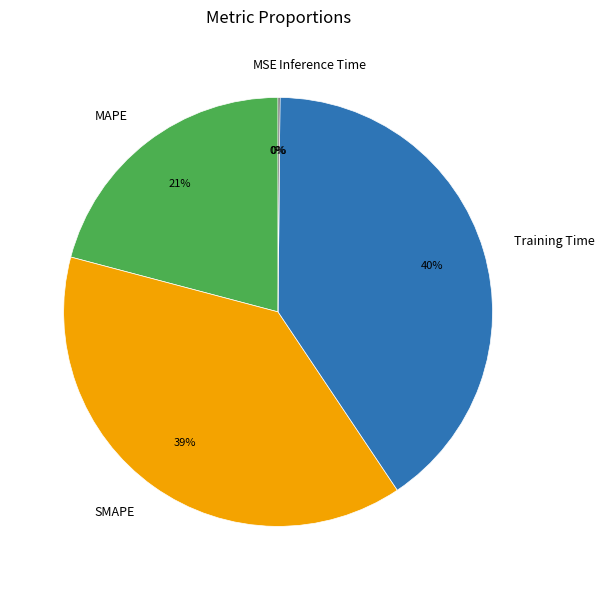

What percentage is the SMAPE slice, to the nearest percent?

39%